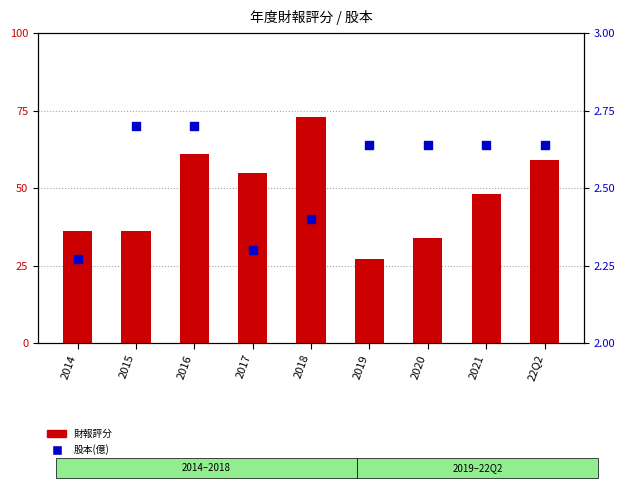

What are all the series names shown in the legend?

財報評分, 股本(億)